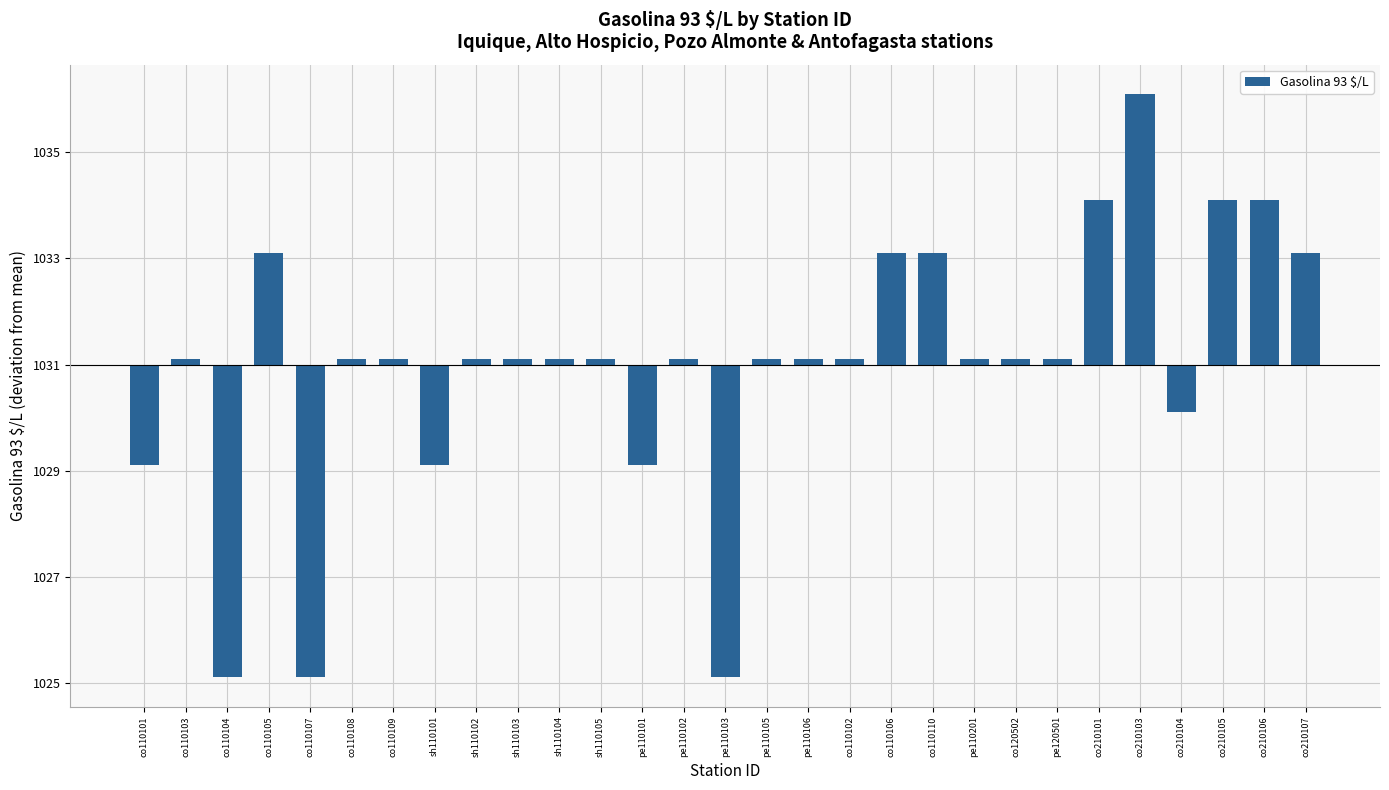

What is the label of the 20th bar from the right?

sh110103